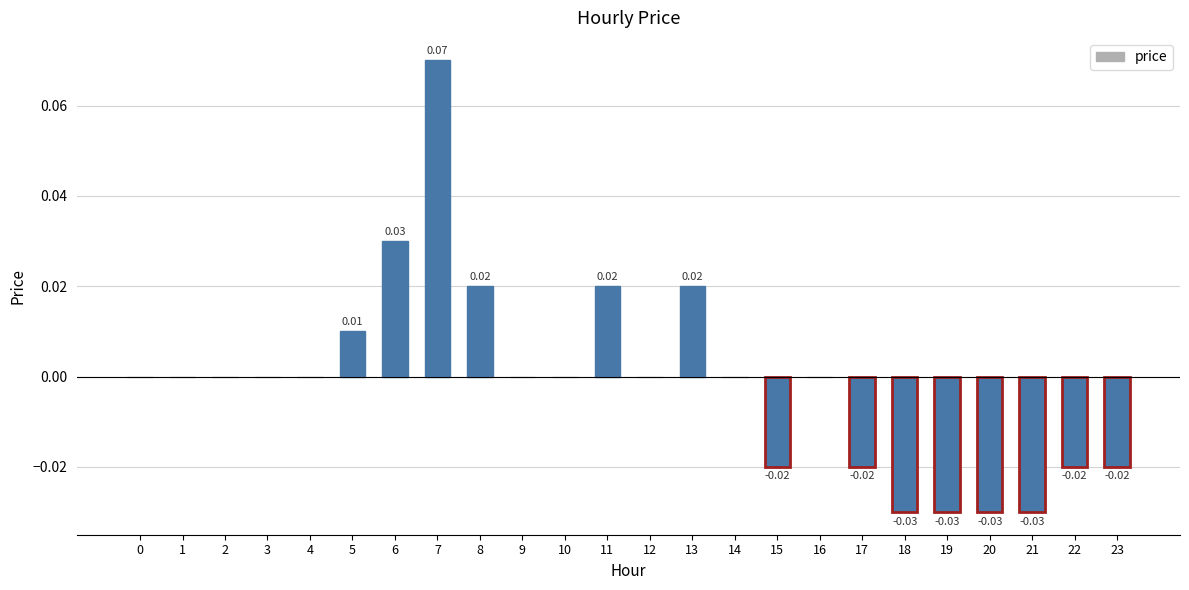

Which has a higher value, 19 or 14?

14